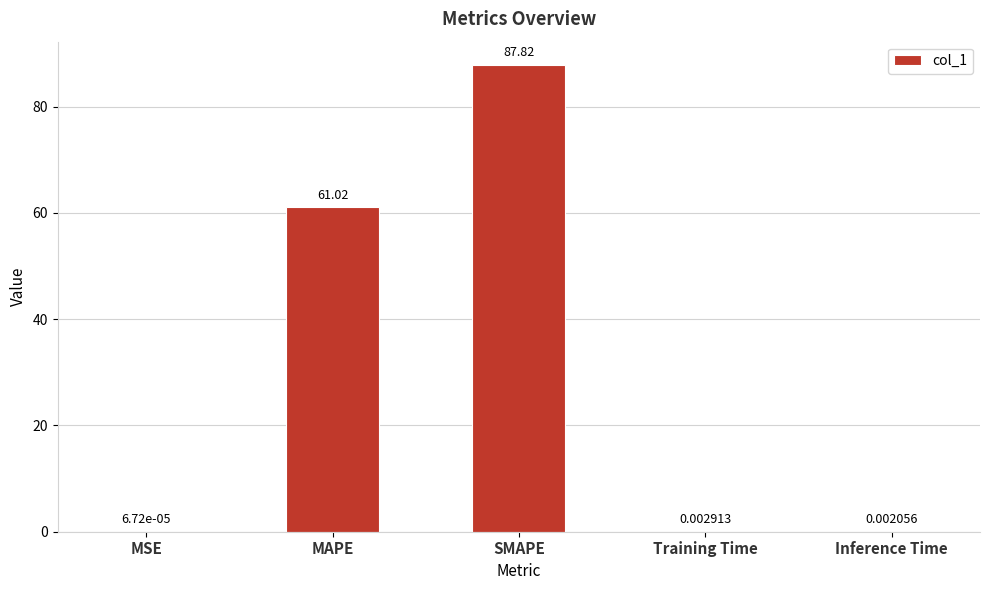

At which category does the chart reach its peak across all series?

SMAPE